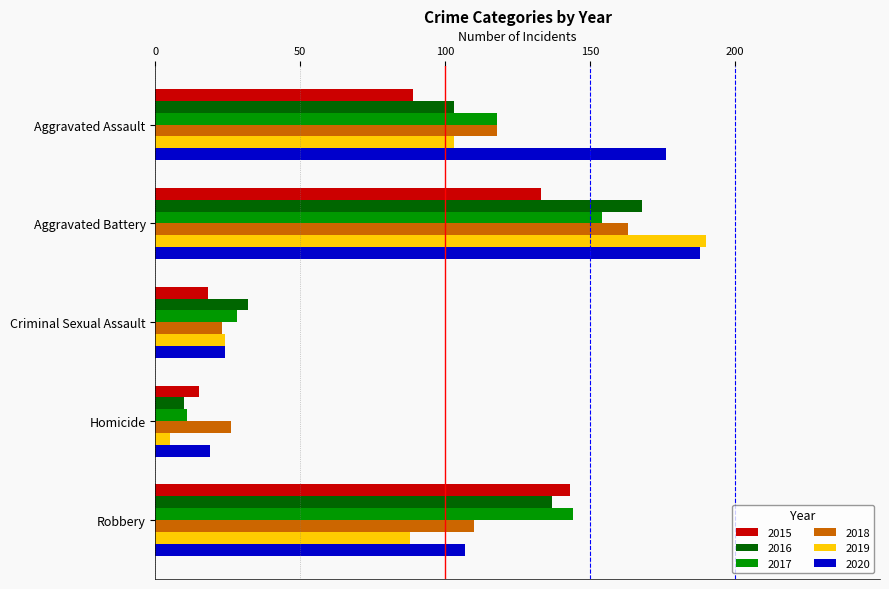

Which category has the highest value across all series?

Aggravated Battery